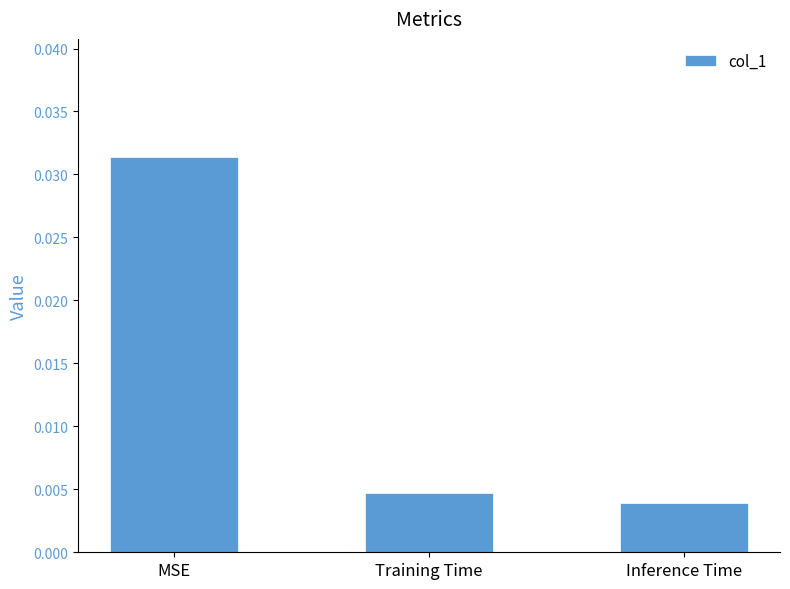

Count the values in the range 0 to 1.

3